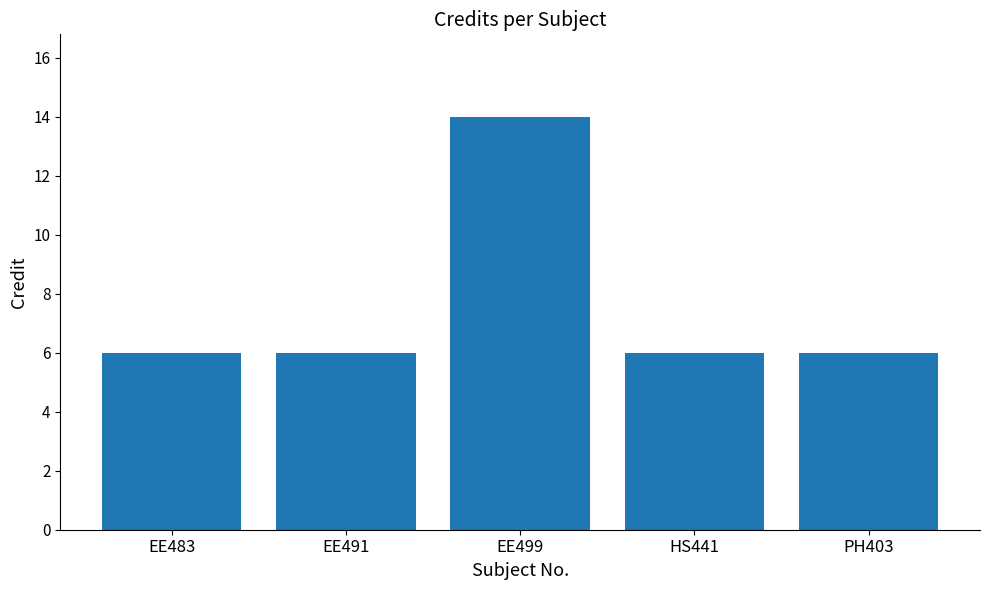

What is the sum of the values at EE499 and EE491?

20